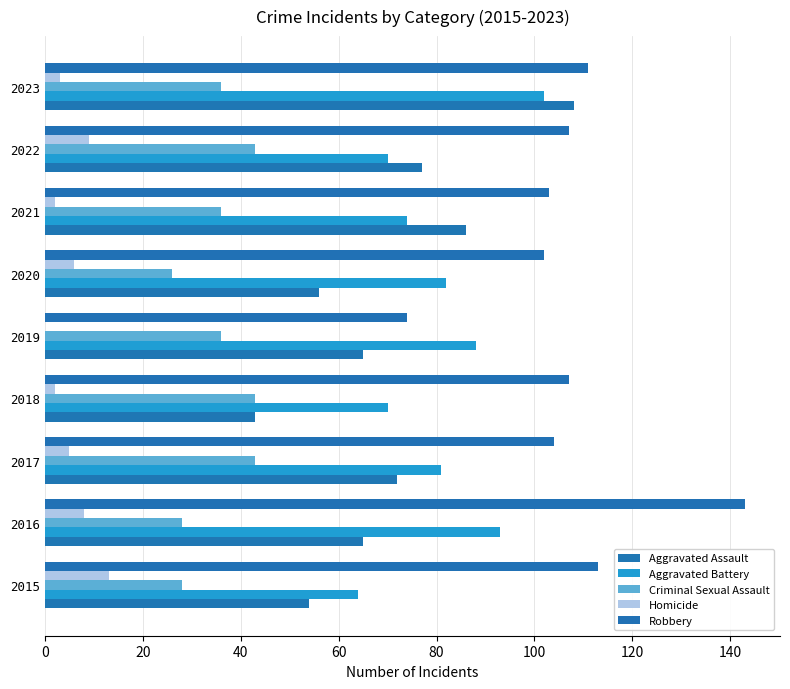

How many series are shown in this chart?

5